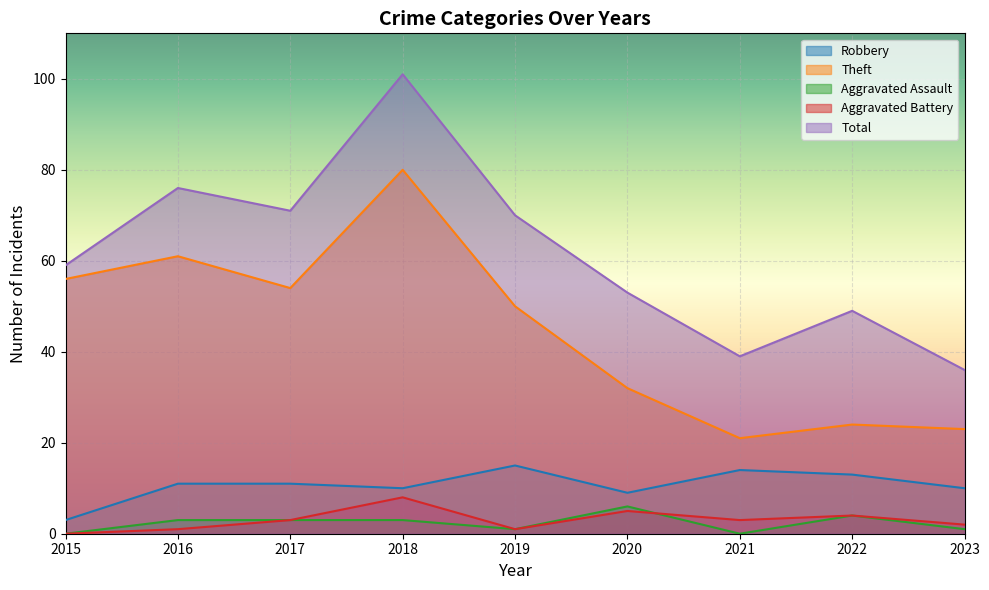

True or false: Total and Theft intersect in this chart.

False